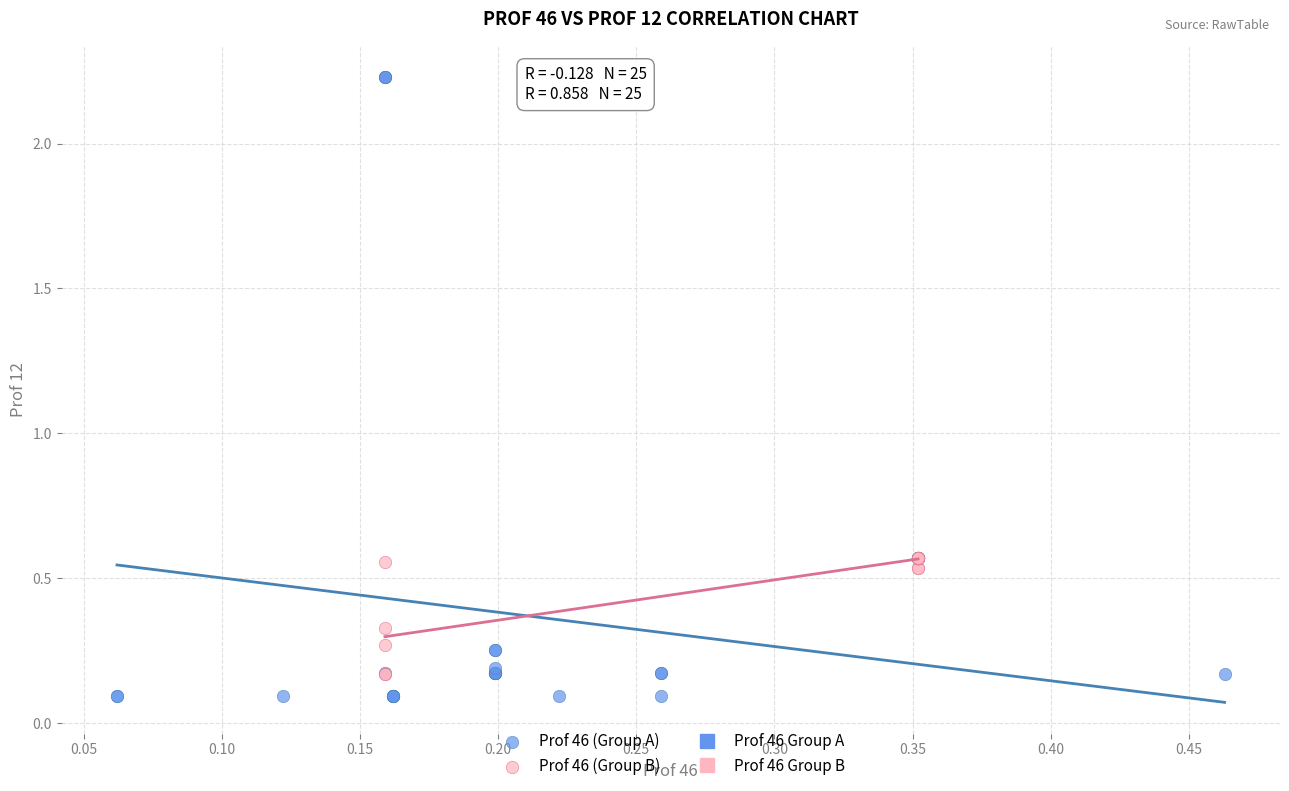

Which series reaches the maximum Y coordinate?

Prof 46 (Group A)